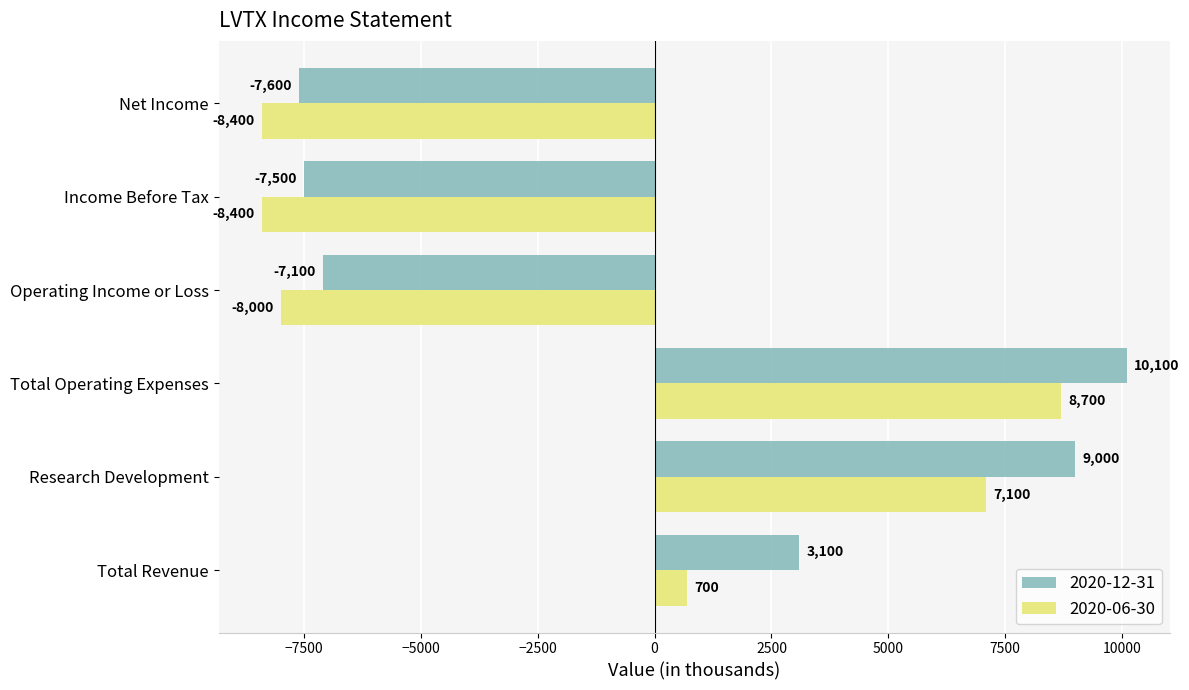

What is the maximum value for 2020-06-30?

8700